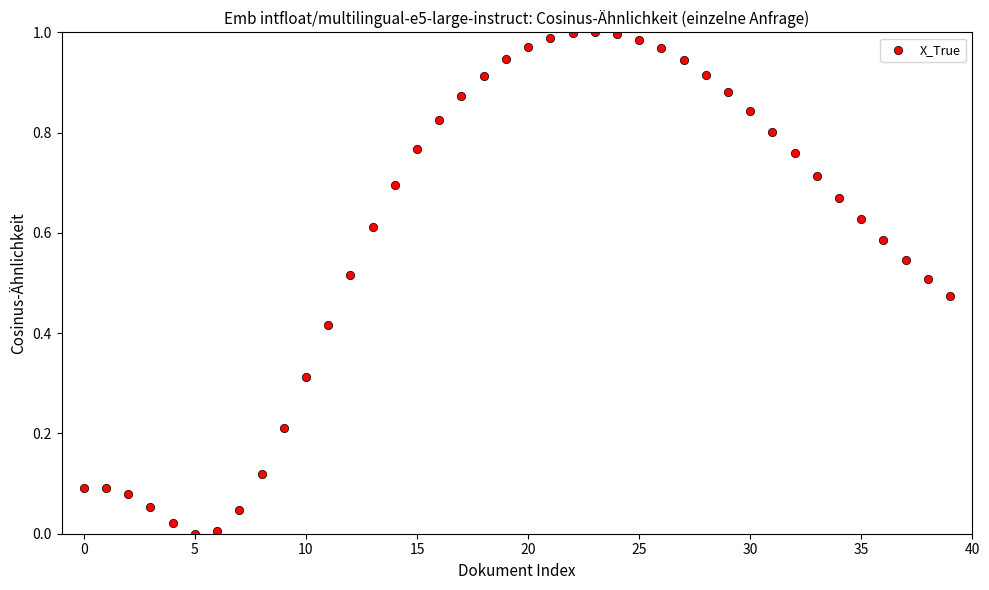

How many points are shown in the scatter plot?

40